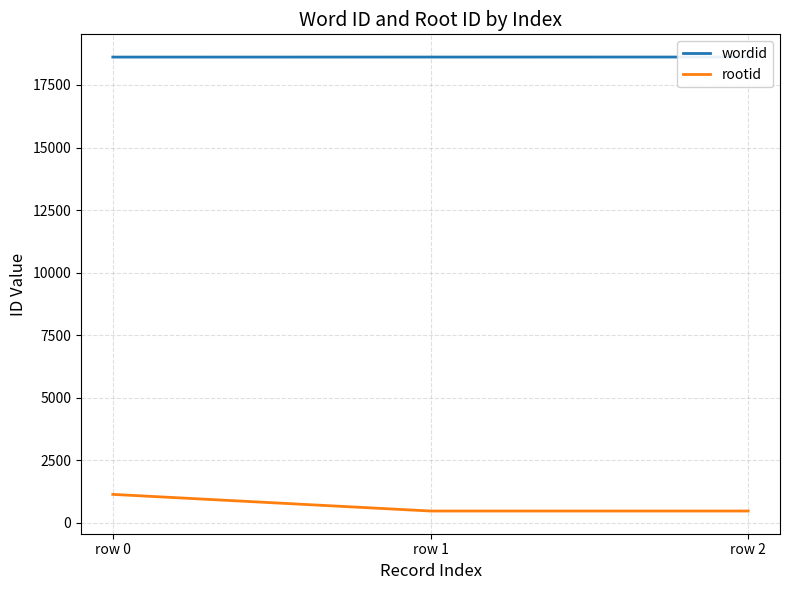

How many lines are shown in the chart?

2